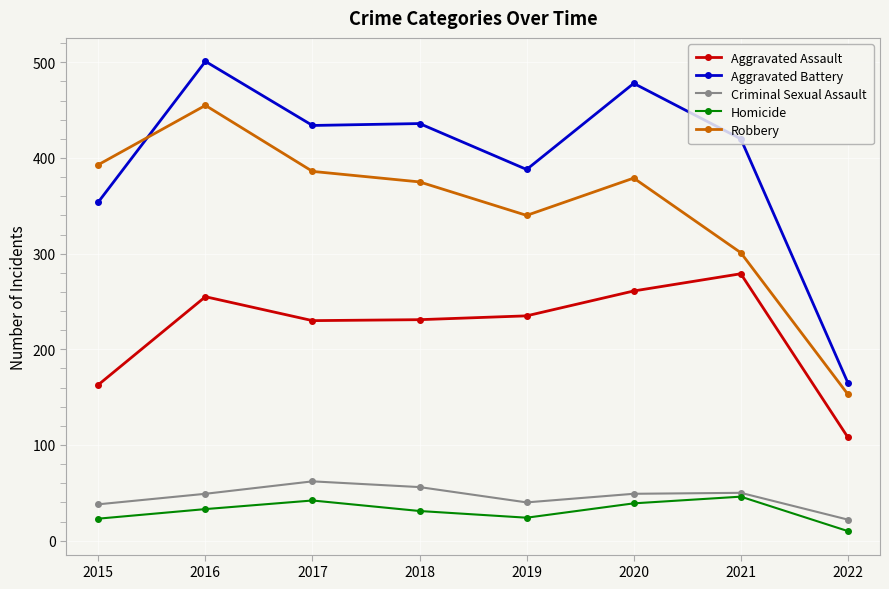

True or false: Criminal Sexual Assault and Aggravated Battery cross at least once.

False